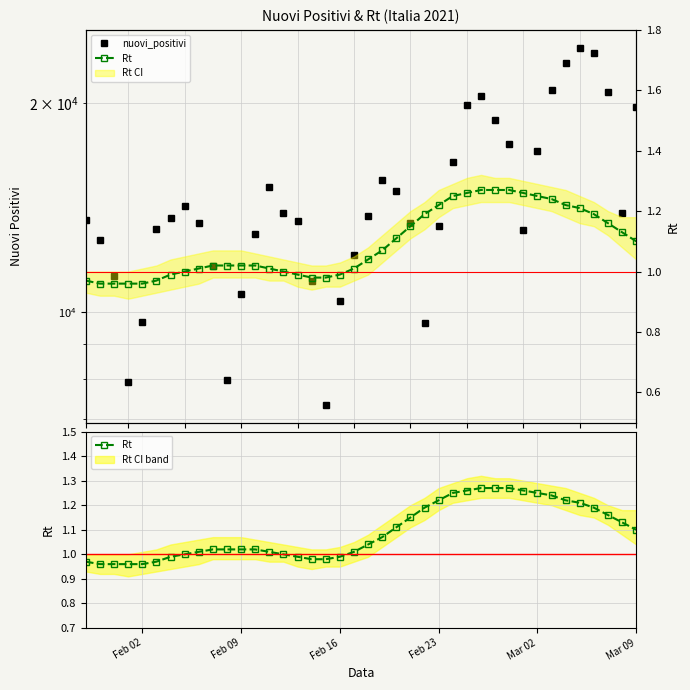

How many series are shown in this chart?

2